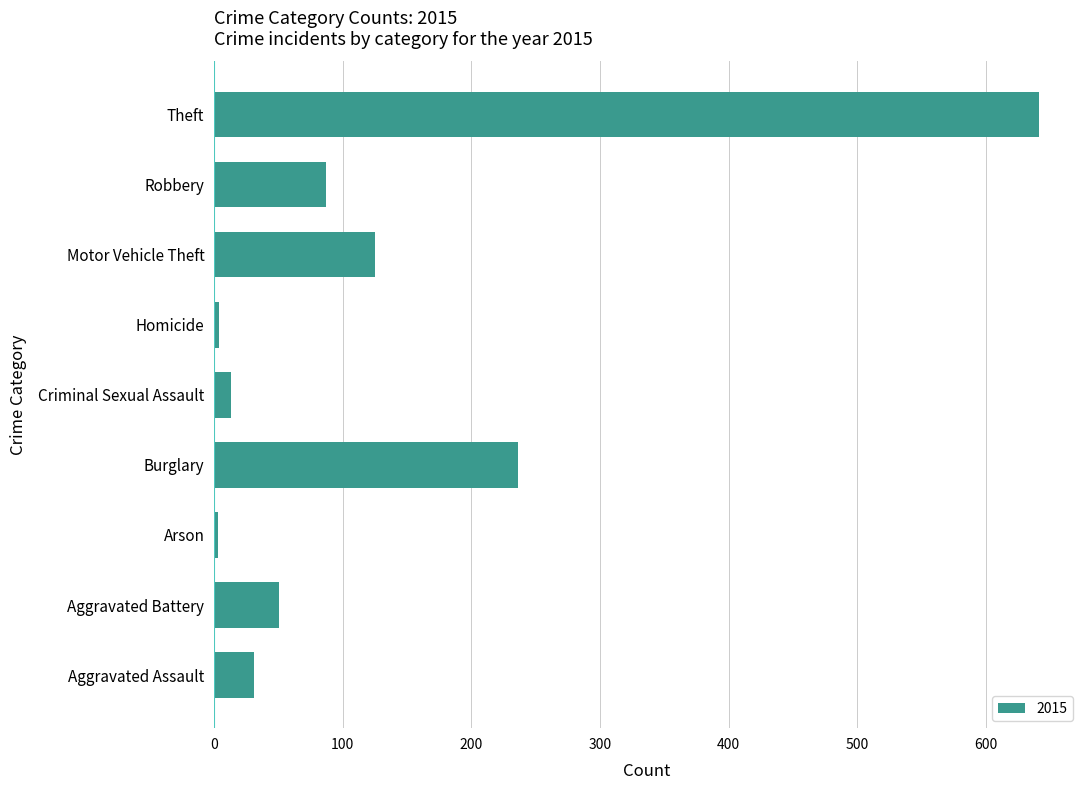

Are the bars horizontal?

Yes